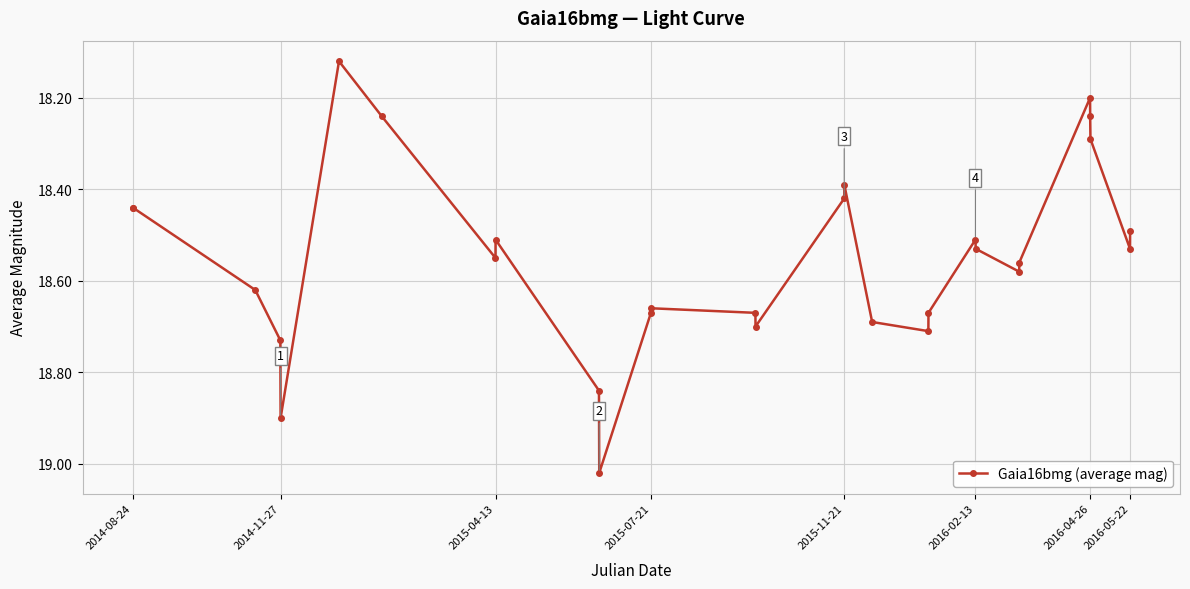

What is the smallest value displayed?

18.1